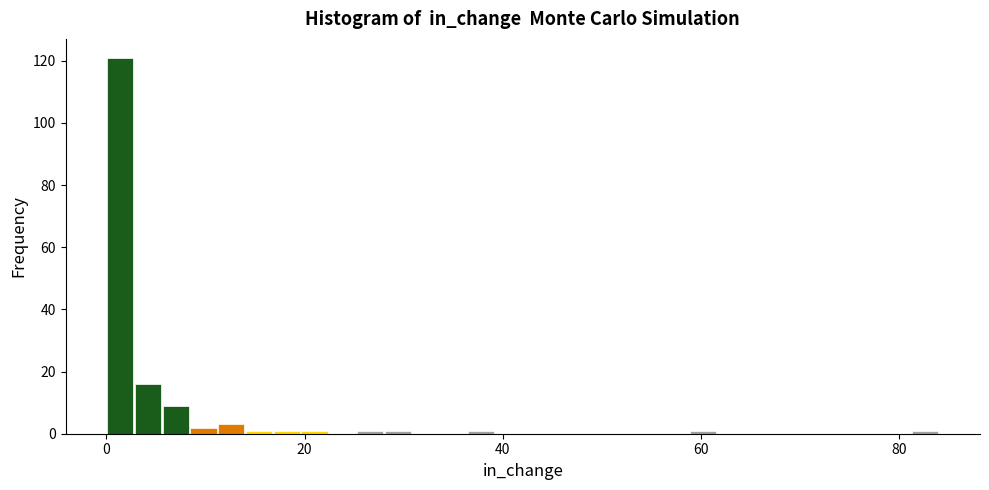

Read against the x-axis, roughly where is the centre of the tallest bar?

2